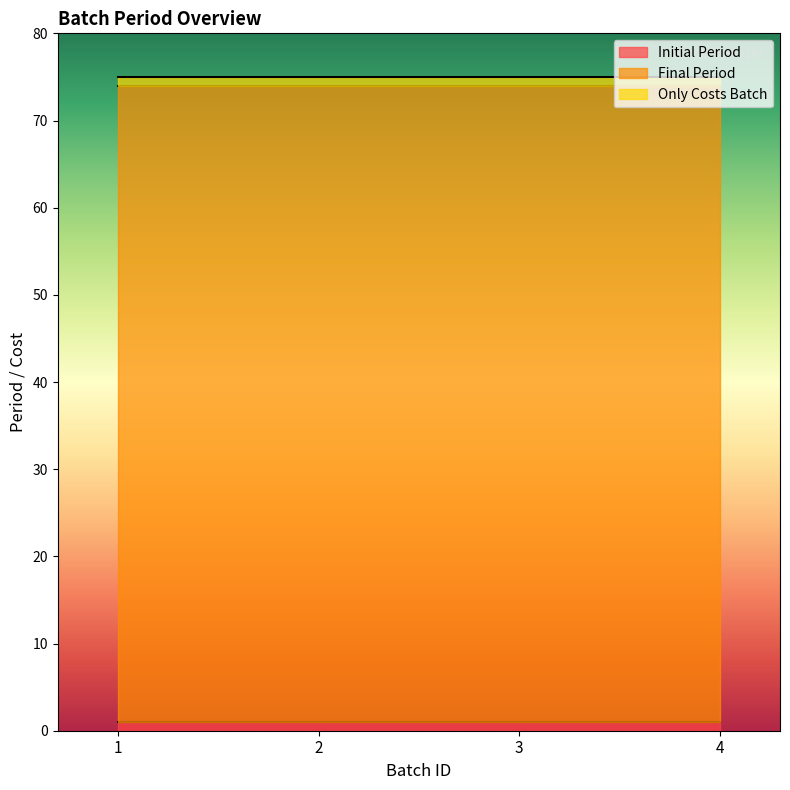

True or false: Final Period has more than 0 interior local peaks.

False